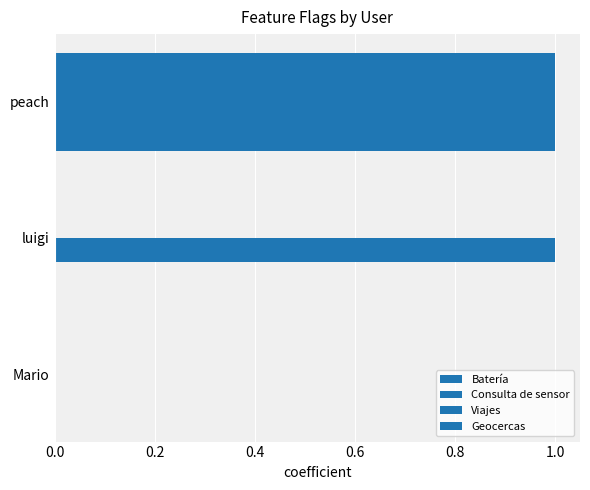

Count the number of data series in this chart.

4